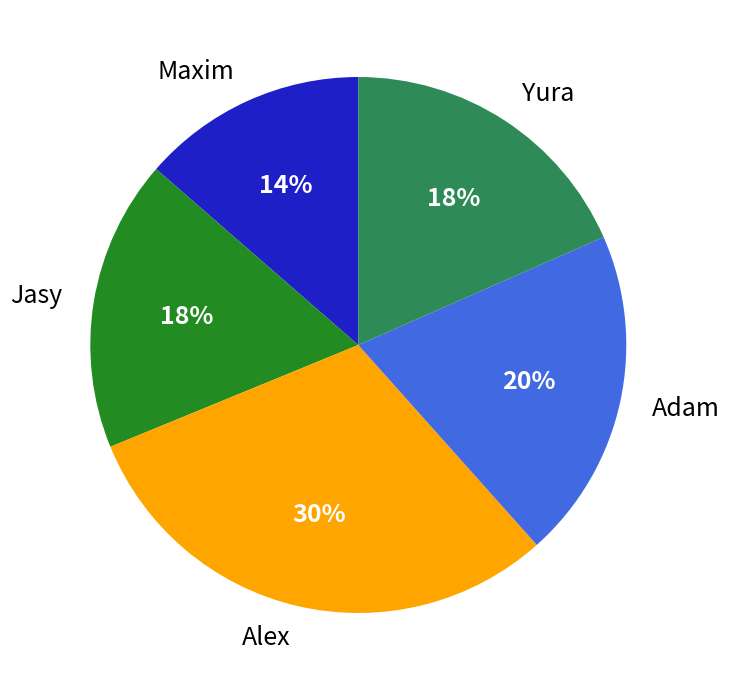

Which slice is the largest?

Alex